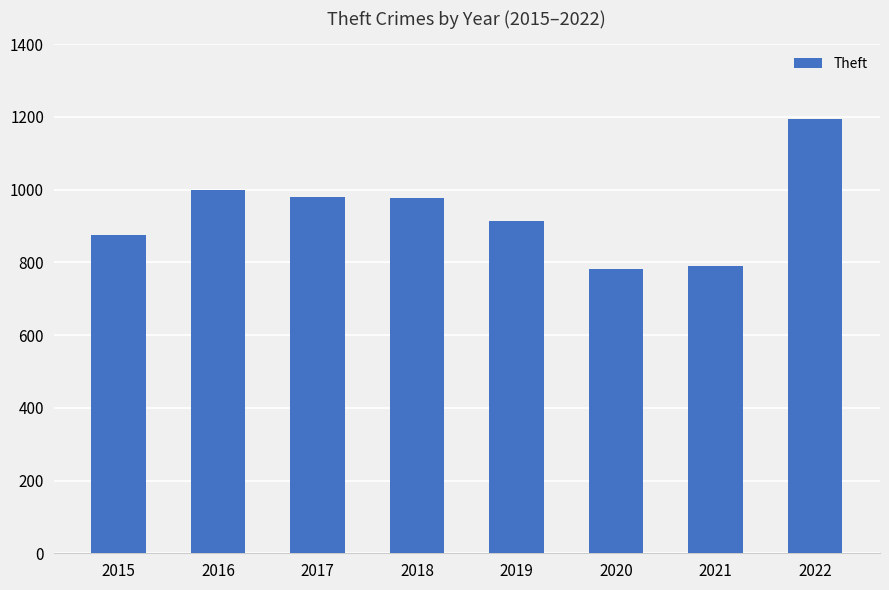

What is the minimum value shown in the chart?

783